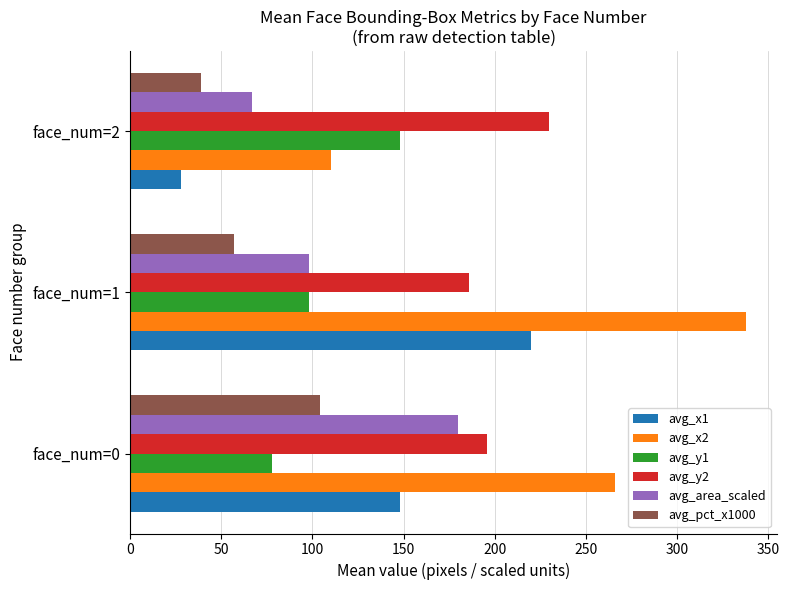

What is the total value across all series at face_num=0?

972